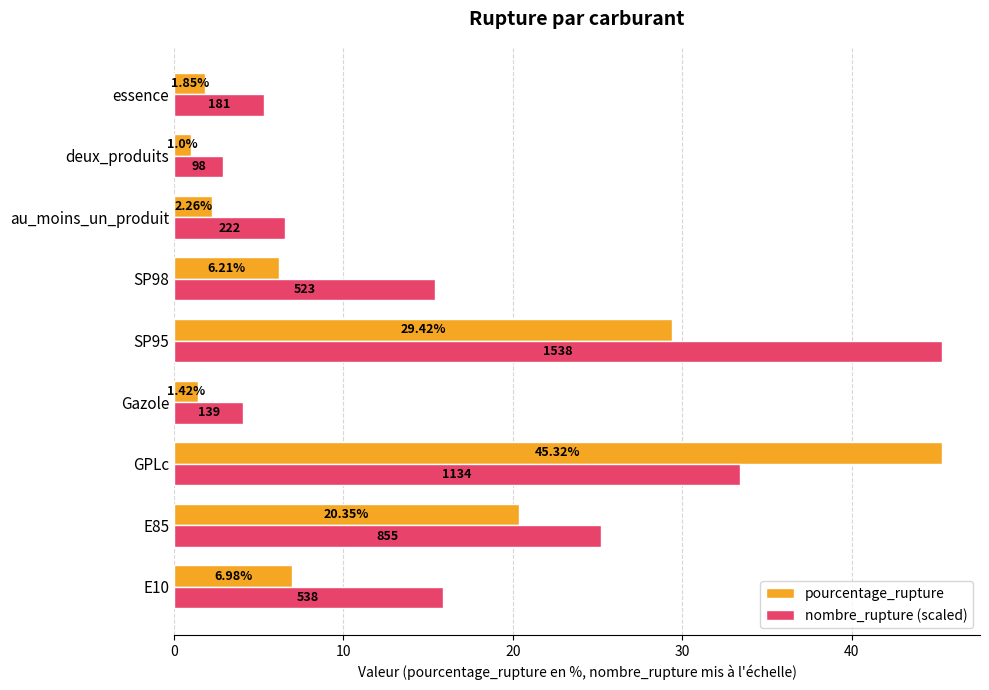

What is the difference between the nombre_rupture (scaled) values at GPLc and SP98?

18.0